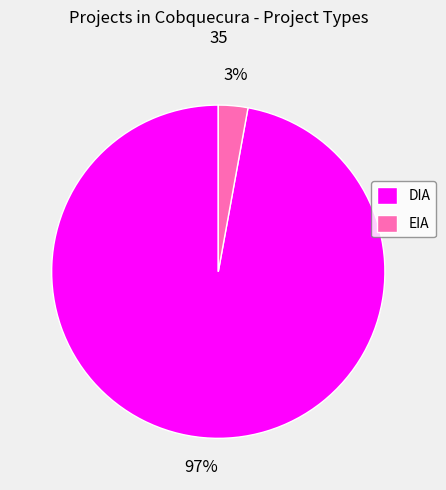

Which slice represents more than half of the pie?

DIA